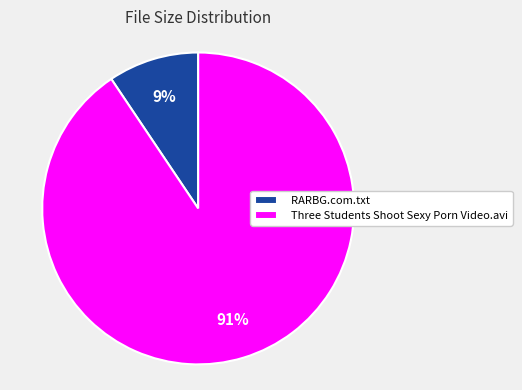

Is there a majority slice in this chart?

Yes